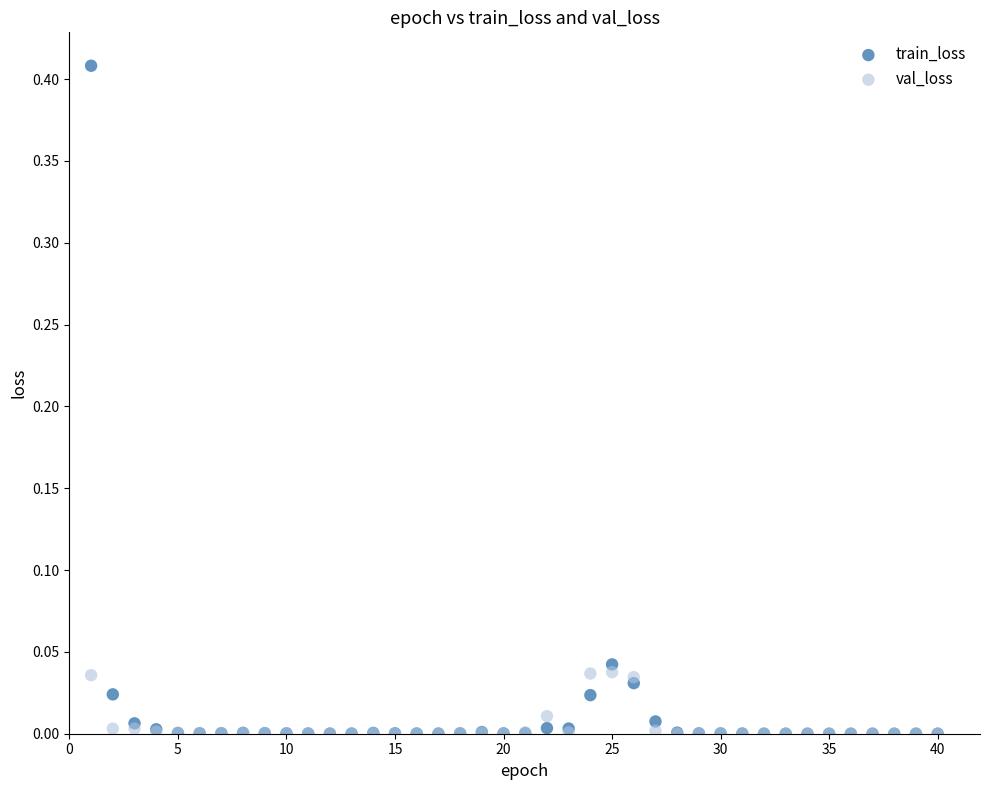

What are all the series names shown in the legend?

train_loss, val_loss